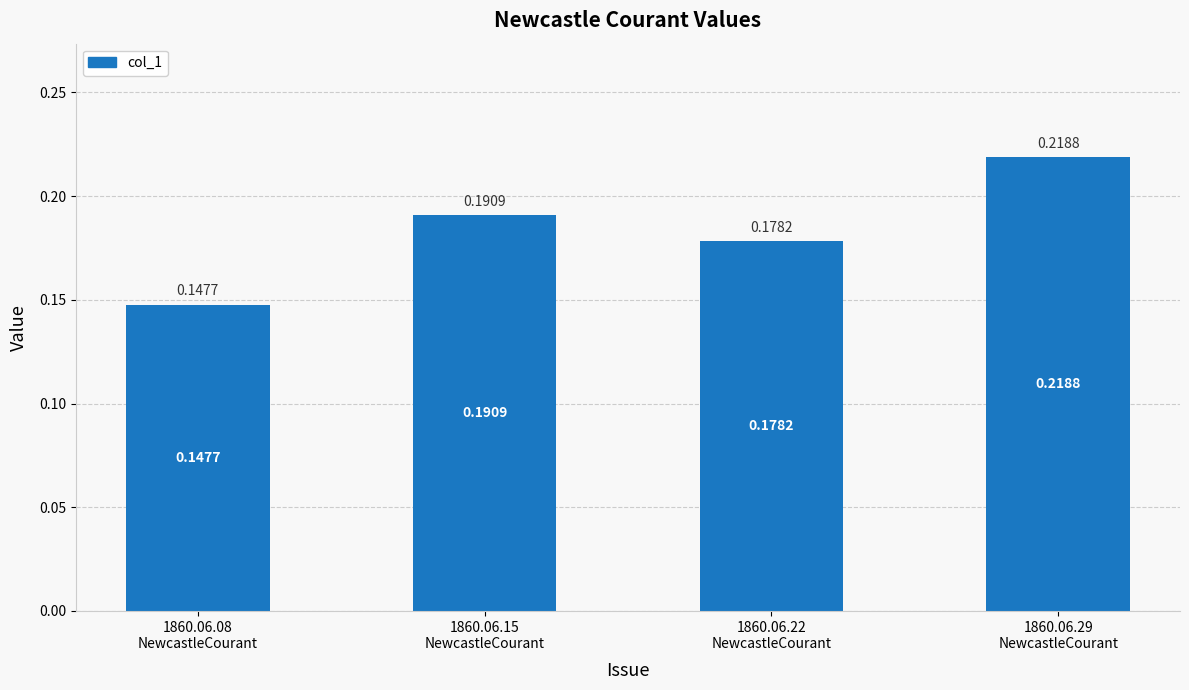

What is the sum of all values?

0.7